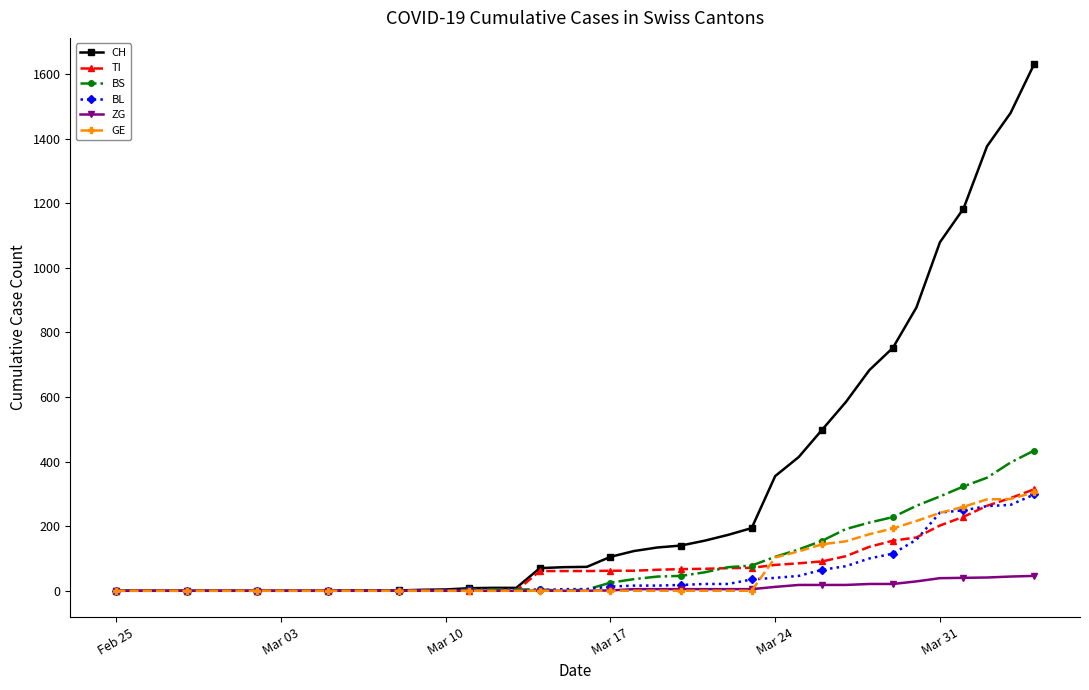

Which series has the largest total across all categories?

CH